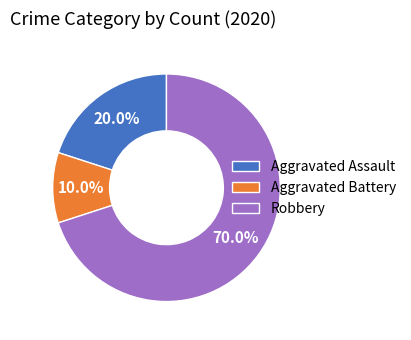

To the nearest percent, what percentage of the pie is Aggravated Battery?

10%